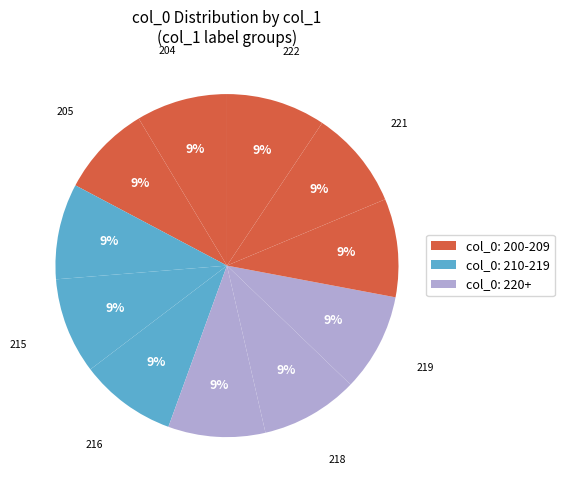

How many segments does this pie chart have?

11